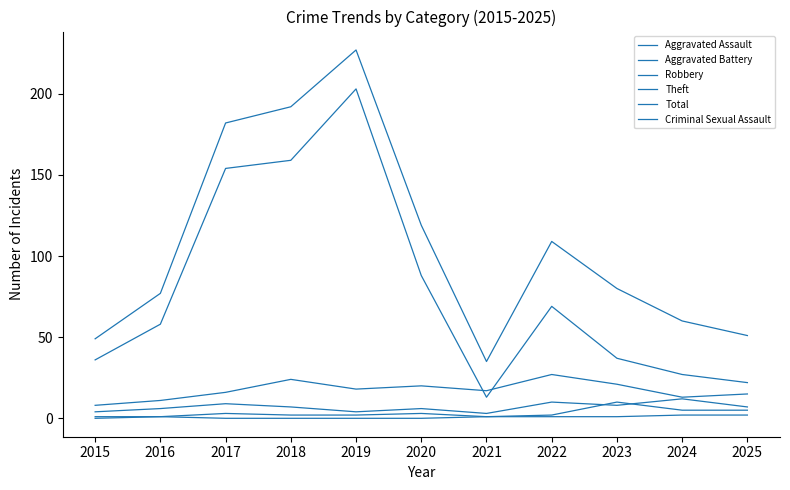

Does the chart have visible grid lines?

No